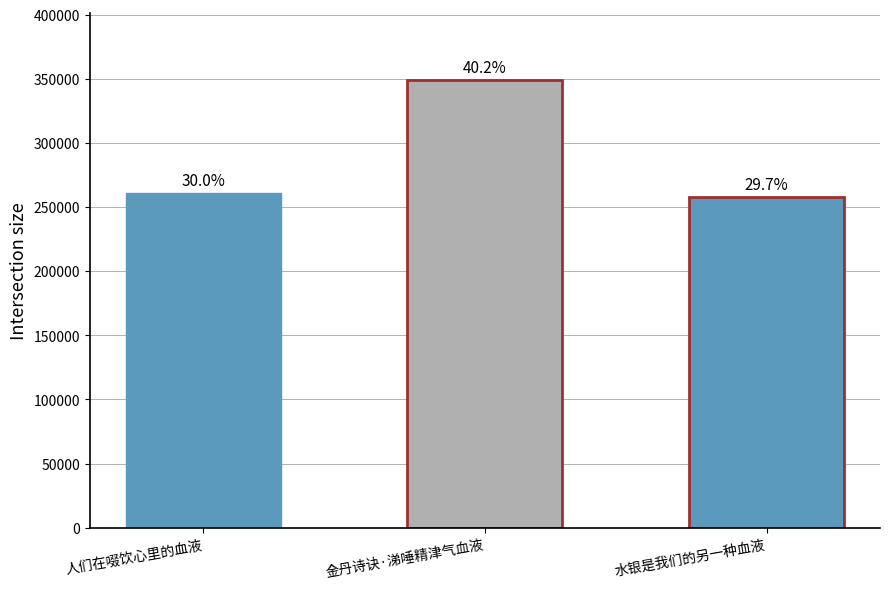

Rank the categories by value from highest to lowest.

金丹诗诀·涕唾精津气血液, 人们在啜饮心里的血液, 水银是我们的另一种血液